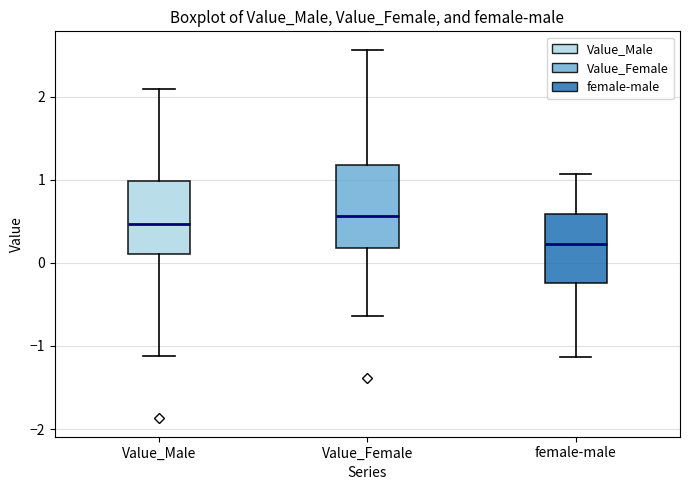

Which box has the lowest median line?

female-male